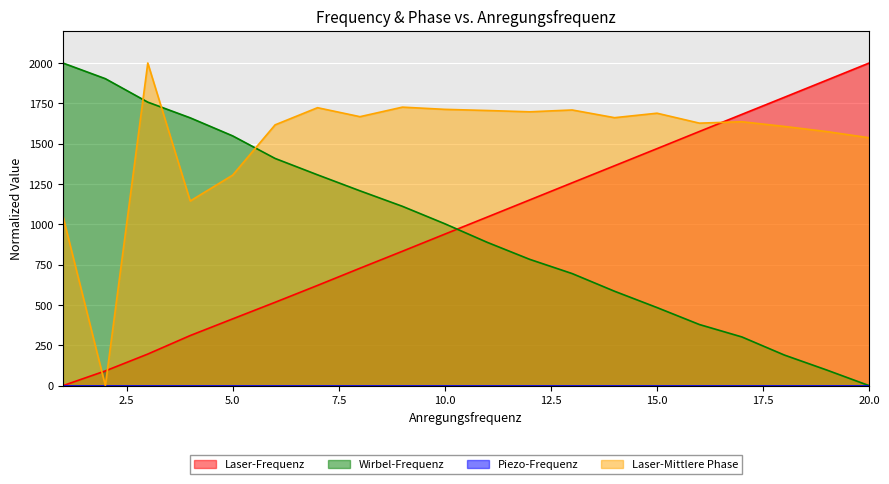

What is the sum of all Laser-Frequenz values?

19875.6